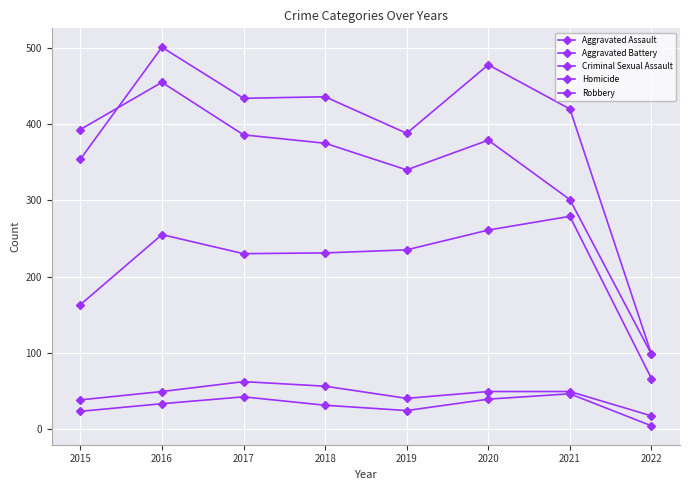

Between 2021 and 2017, which is larger?

2021